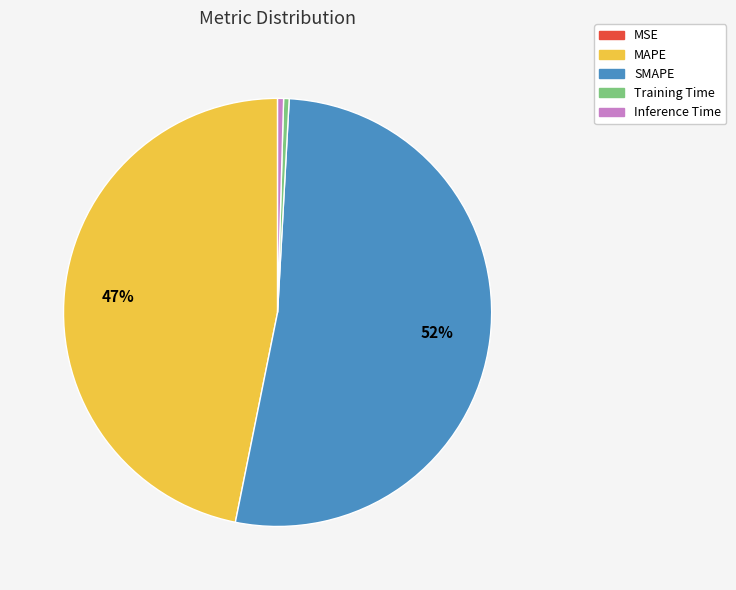

Is there any slice that represents more than half of the pie?

Yes